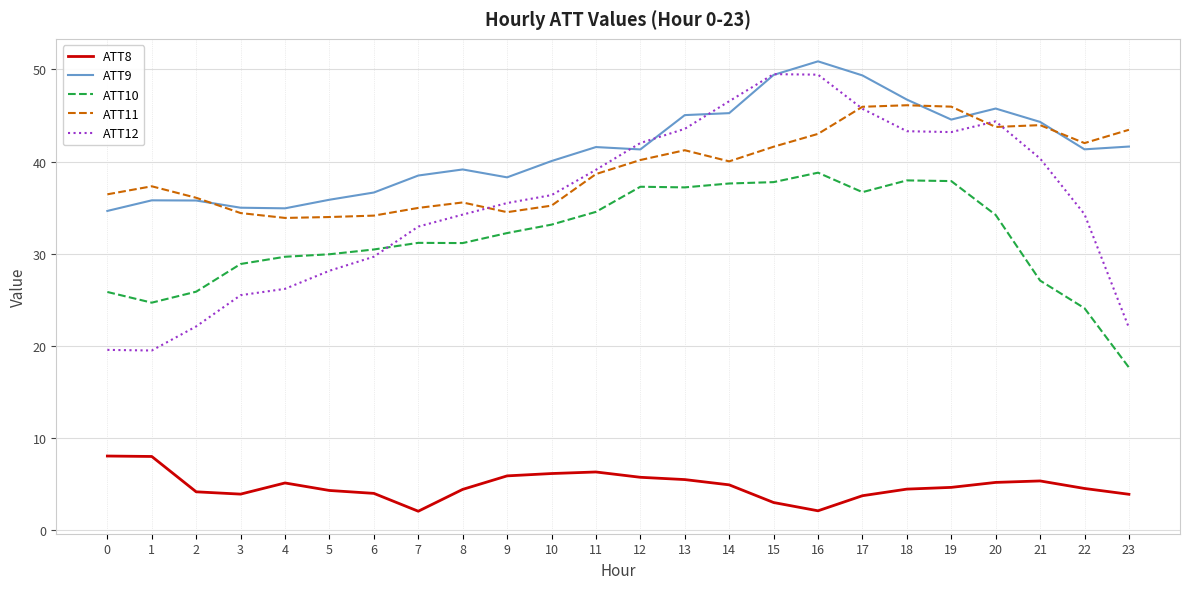

True or false: ATT12 and ATT9 intersect in this chart.

True